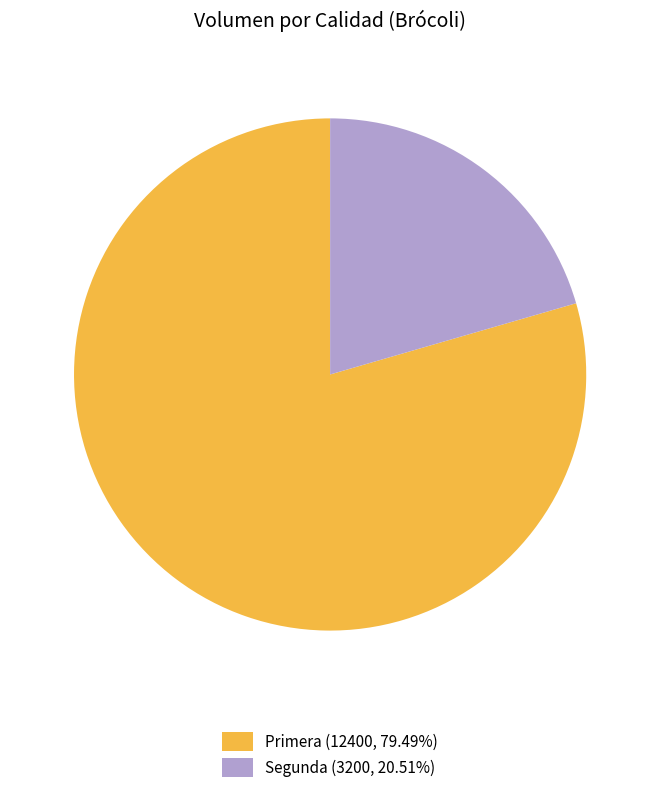

How many segments does this pie chart have?

2